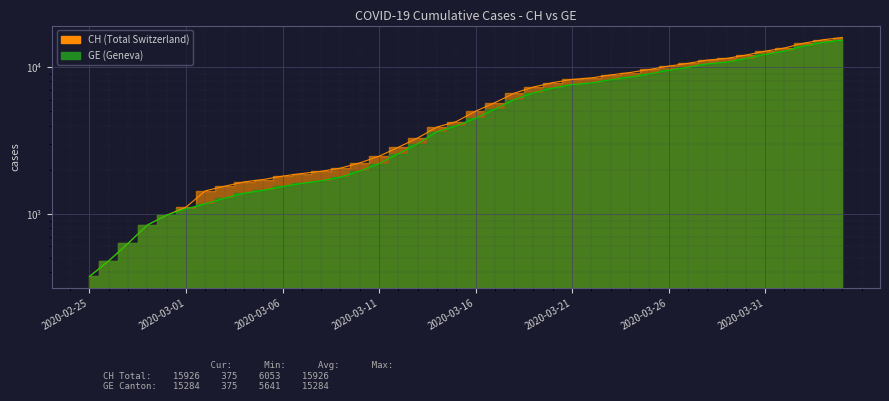

List the labels in order of CH value, largest first.

2020-04-04, 2020-04-03, 2020-04-02, 2020-04-01, 2020-03-31, 2020-03-30, 2020-03-29, 2020-03-28, 2020-03-27, 2020-03-26, 2020-03-25, 2020-03-24, 2020-03-23, 2020-03-22, 2020-03-21, 2020-03-20, 2020-03-19, 2020-03-18, 2020-03-17, 2020-03-16, 2020-03-15, 2020-03-14, 2020-03-13, 2020-03-12, 2020-03-11, 2020-03-10, 2020-03-09, 2020-03-08, 2020-03-07, 2020-03-06, 2020-03-05, 2020-03-04, 2020-03-03, 2020-03-02, 2020-03-01, 2020-02-29, 2020-02-28, 2020-02-27, 2020-02-26, 2020-02-25